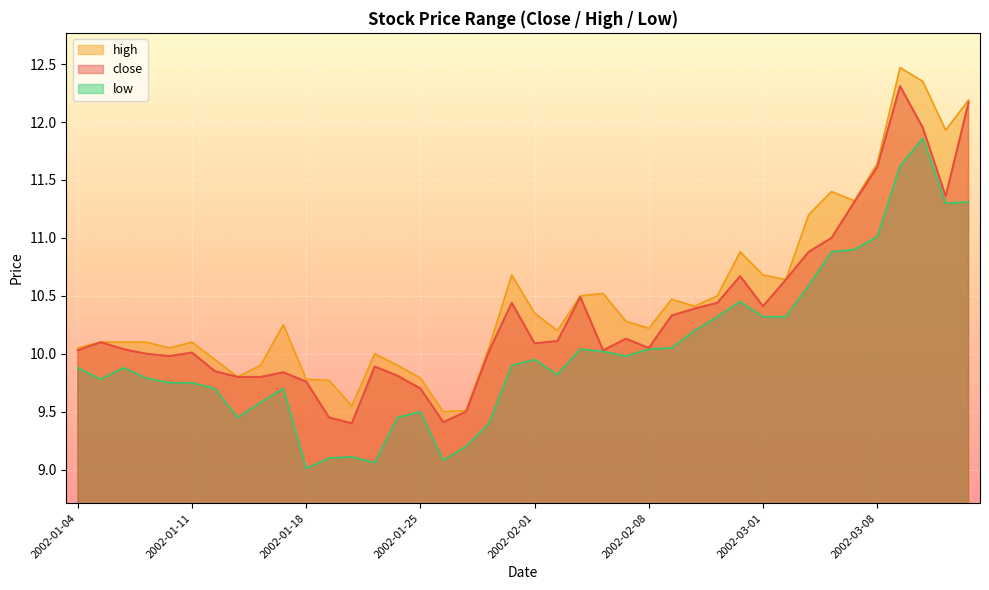

Between 2002-01-30 and 2002-02-07, which series saw the biggest shift?

low